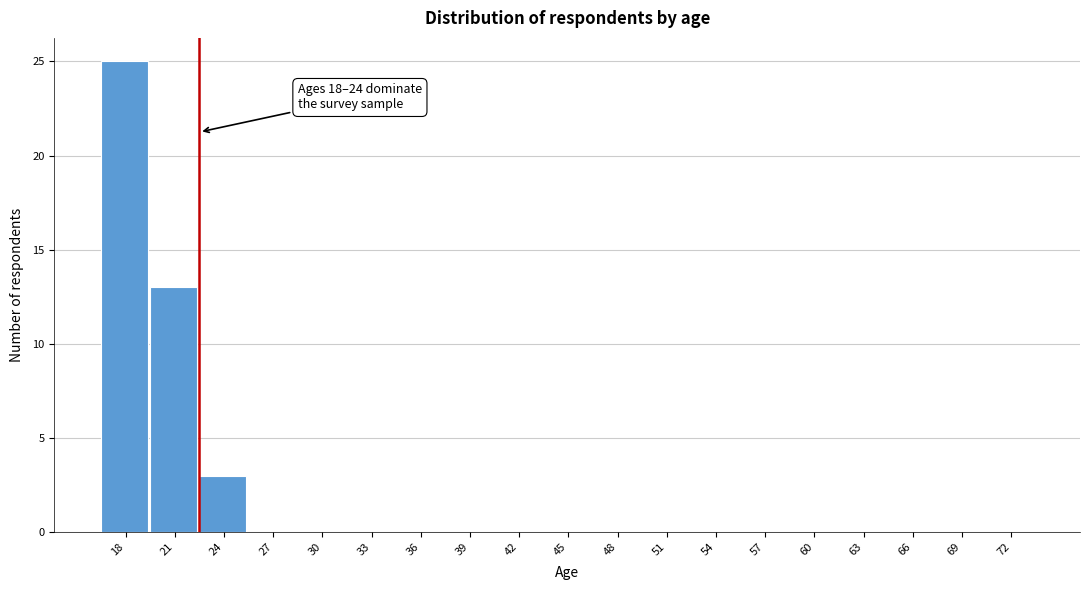

Reading right to left, extract all data points from this chart.

72=0	69=0	66=0	63=0	60=0	57=0	54=0	51=0	48=0	45=0	42=0	39=0	36=0	33=0	30=0	27=0	24=3	21=13	18=25